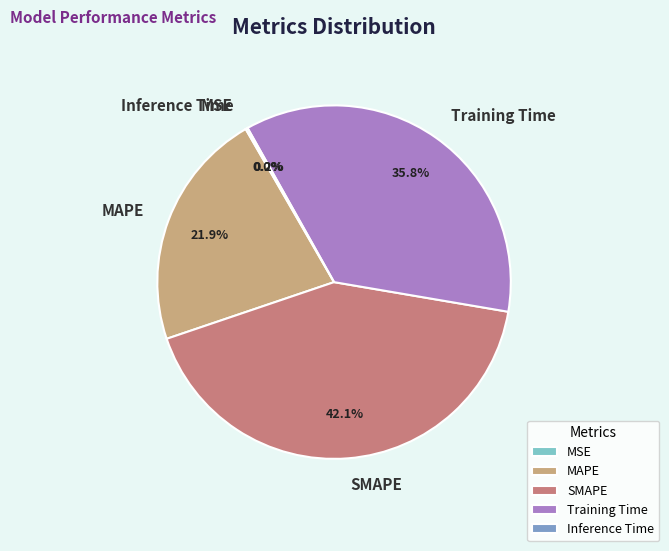

To the nearest percent, what portion does Training Time represent?

36%